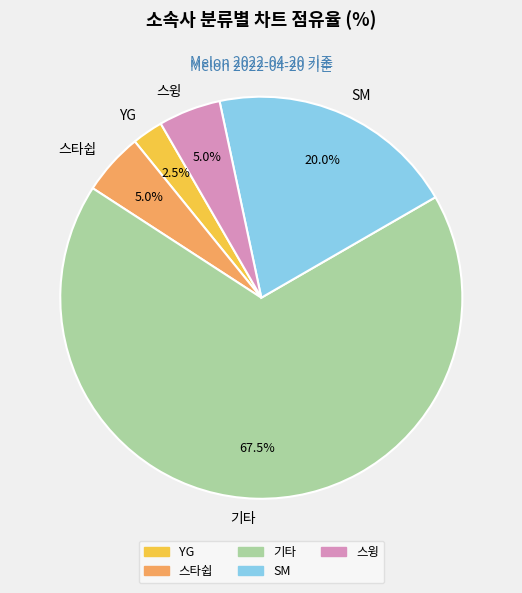

The 스타쉽 slice represents 1% of the pie. True or false?

False